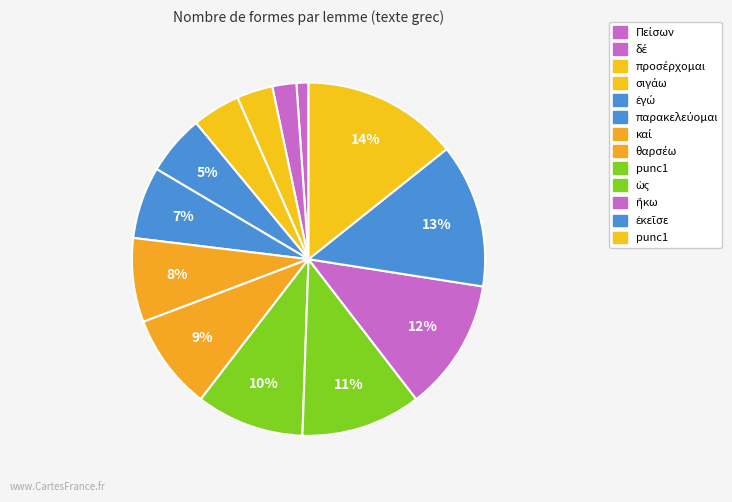

How many slices are in this pie chart?

13